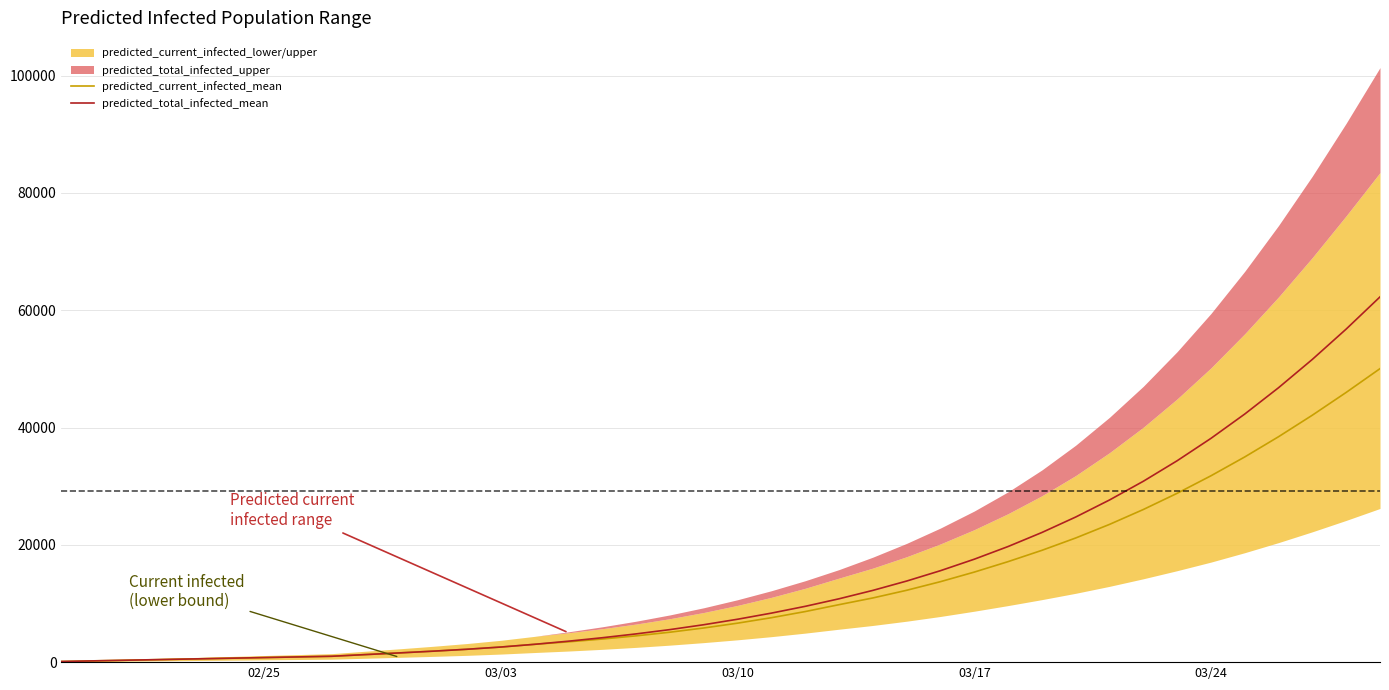

Is it true that predicted_total_infected_mean equals 94 at 03/03?

False